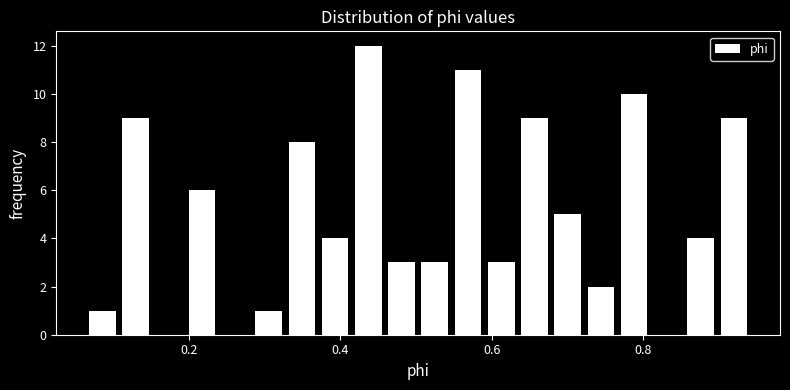

Around what value on the x-axis is the tallest bar? Give the approximate position of its centre, as read against the axis.

0.44